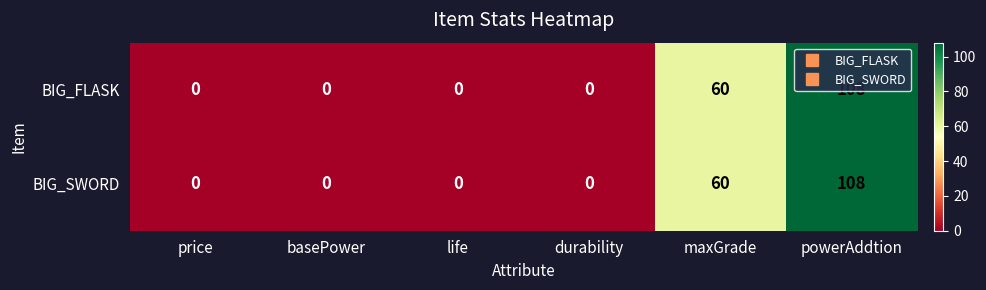

What is the maximum value shown in the chart?

108